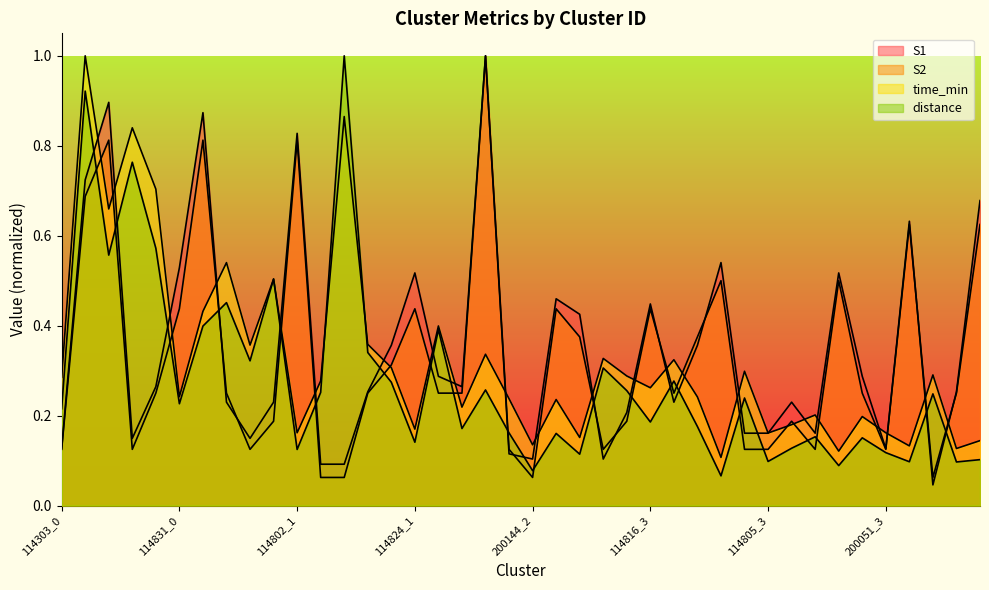

True or false: time_min and S2 intersect in this chart.

True